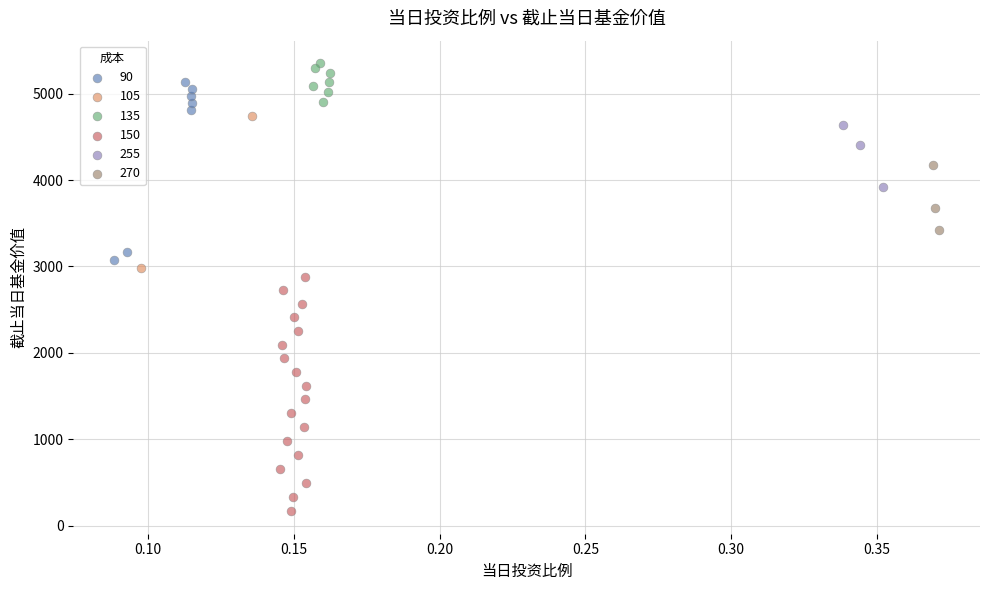

What are all the series names shown in the legend?

90, 105, 135, 150, 255, 270